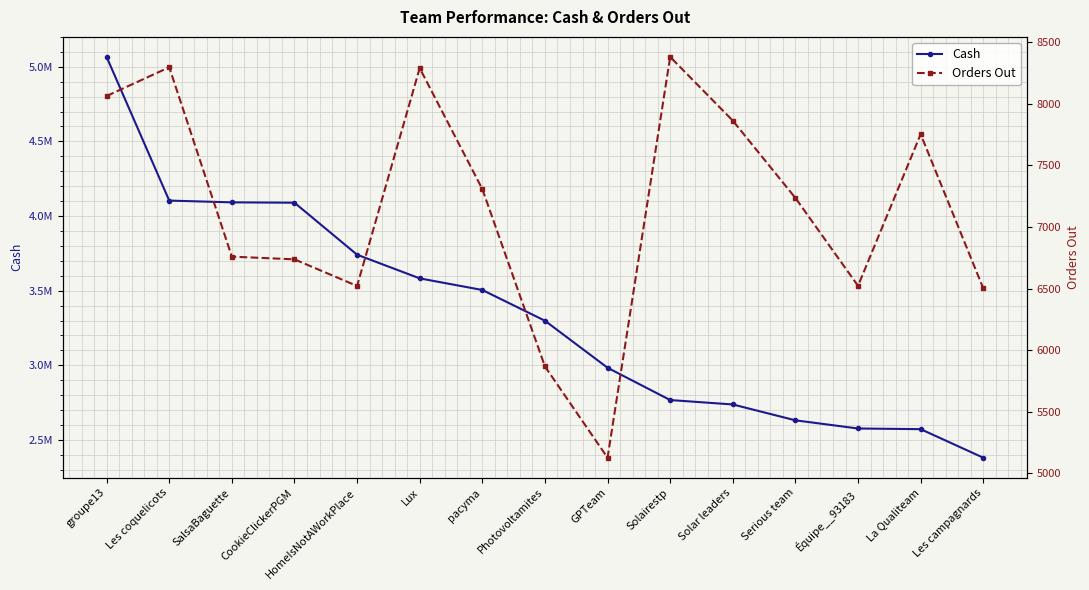

How many distinct data groups are displayed?

2